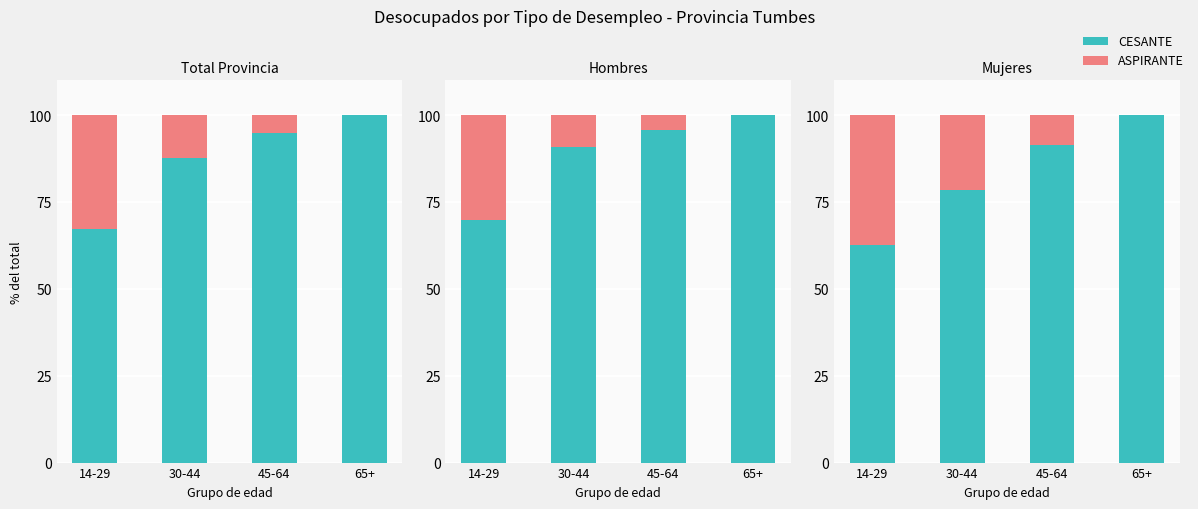

What is the difference between the maximum and minimum values in the ASPIRANTE series?

37.3